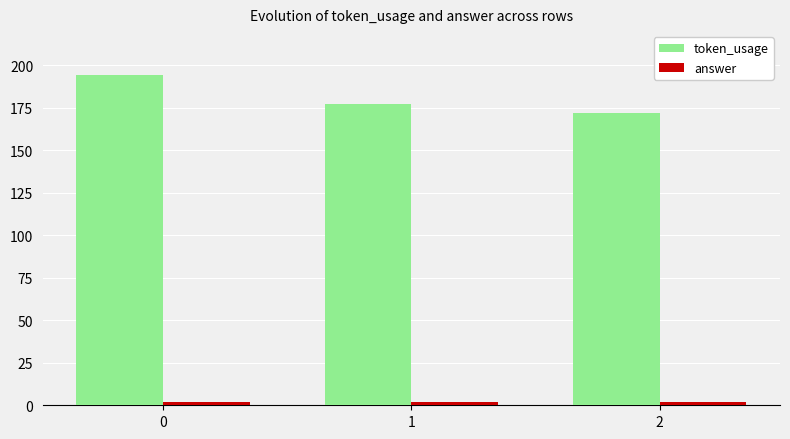

Which series has the largest total across all categories?

token_usage